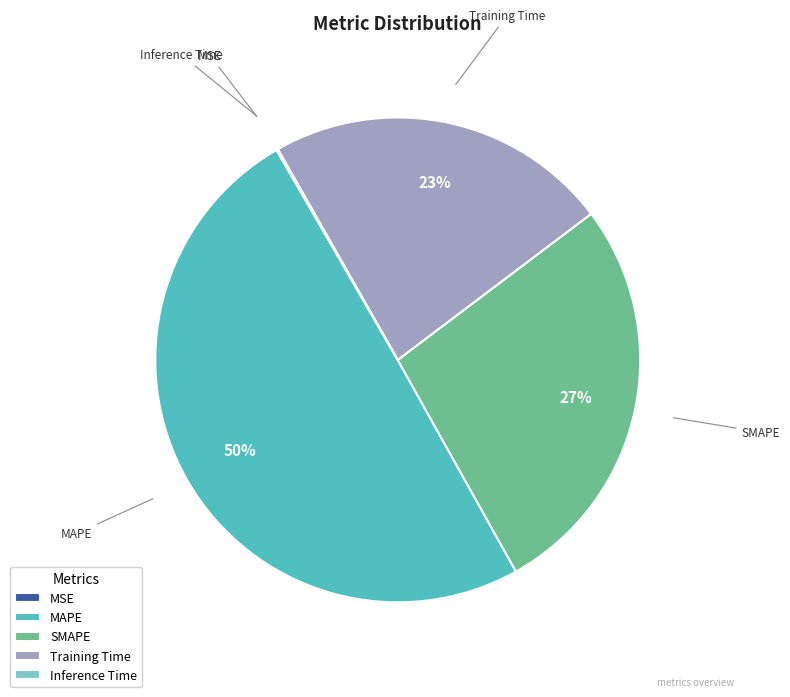

To the nearest percent, what is the average slice percentage?

20%